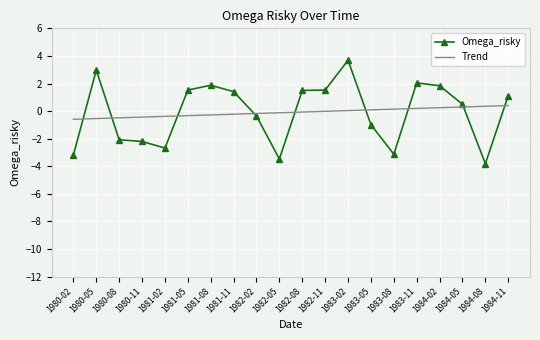

Rank the series by their maximum value, from lowest to highest.

Trend, Omega_risky